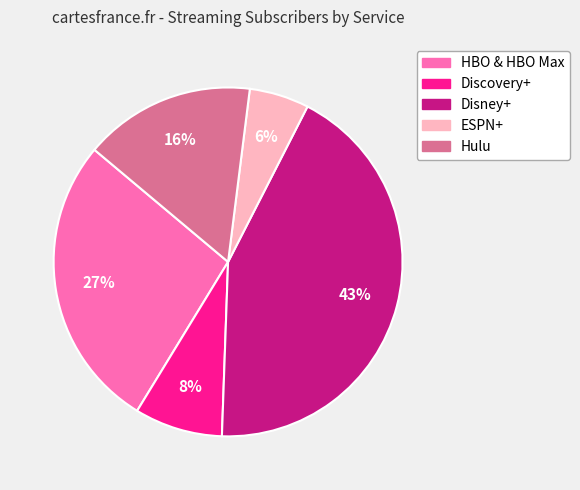

Is there a majority slice in this chart?

No